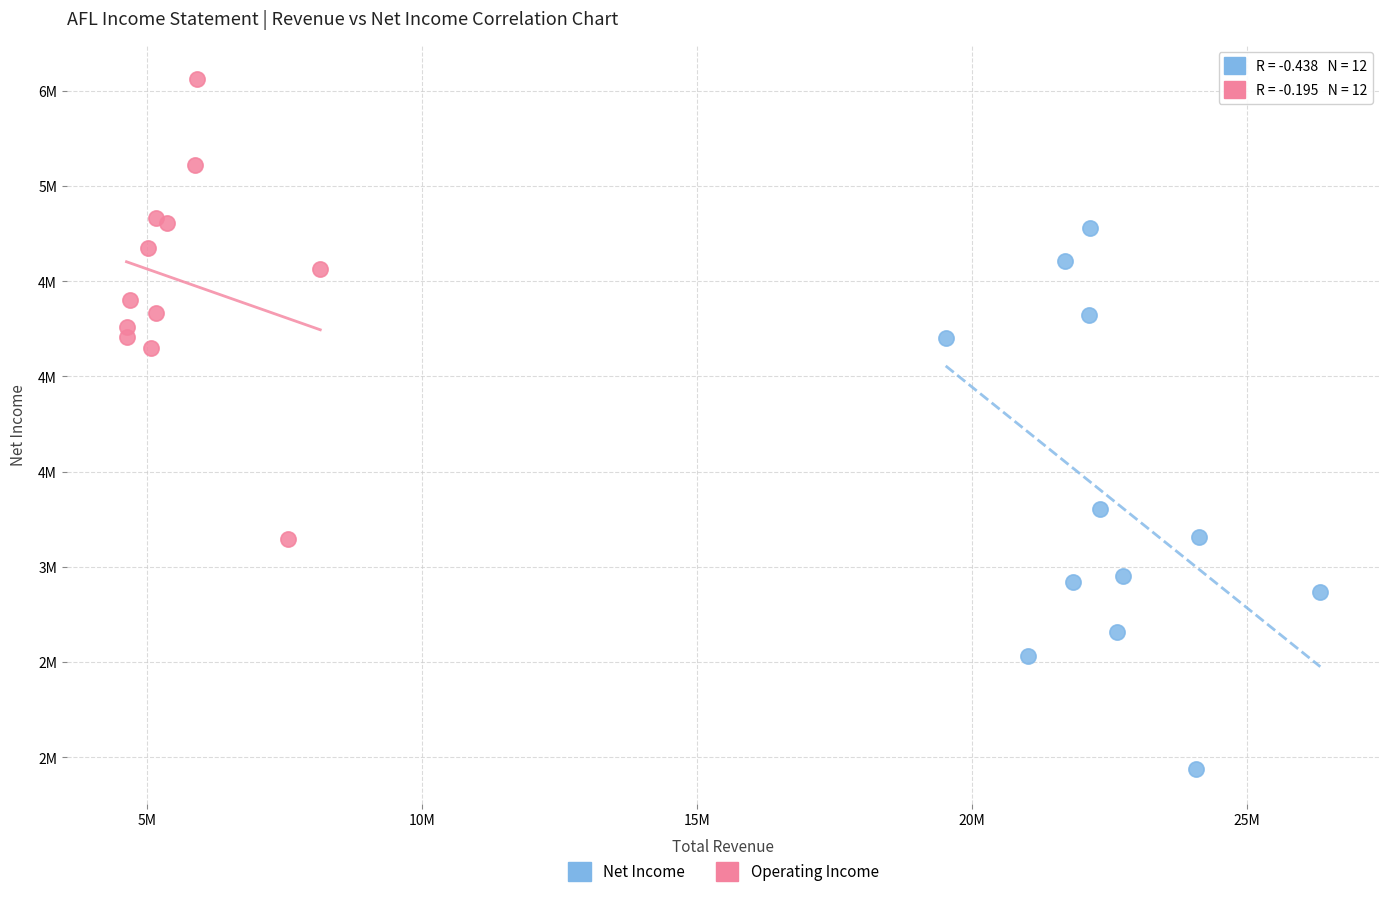

Which series contains the lowest Y value?

Net Income